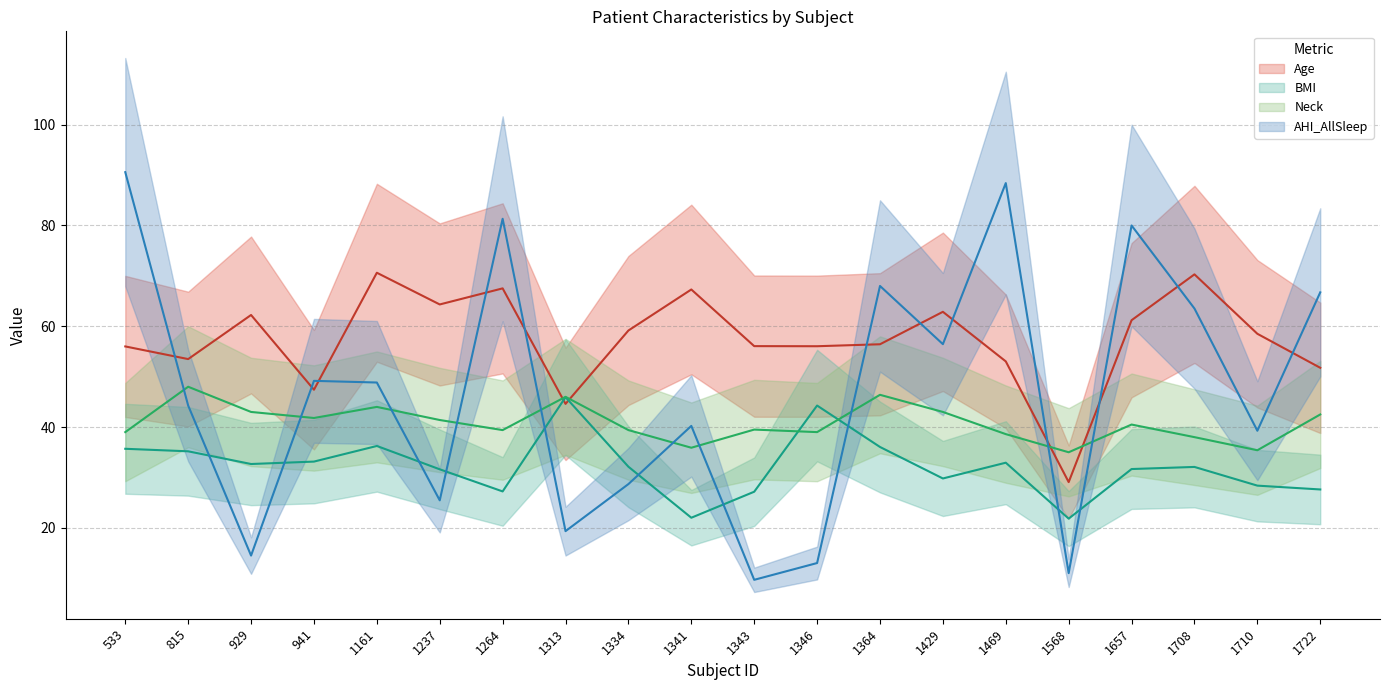

What is the sum of the AHI_AllSleep (mean) values at 815 and 1343?

54.0